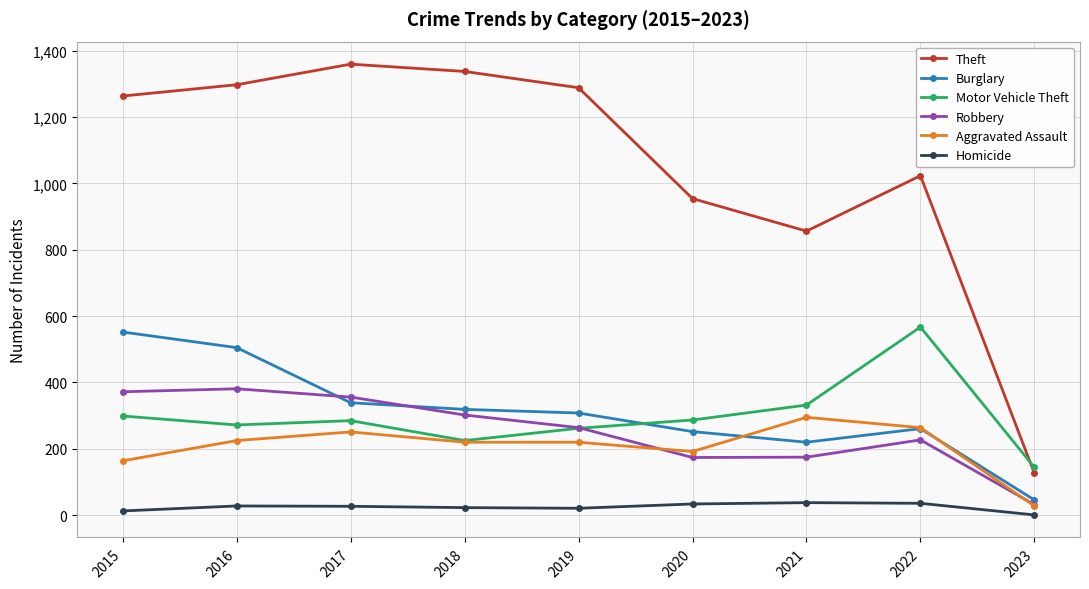

Between 2018 and 2021, which series saw the biggest shift?

Theft